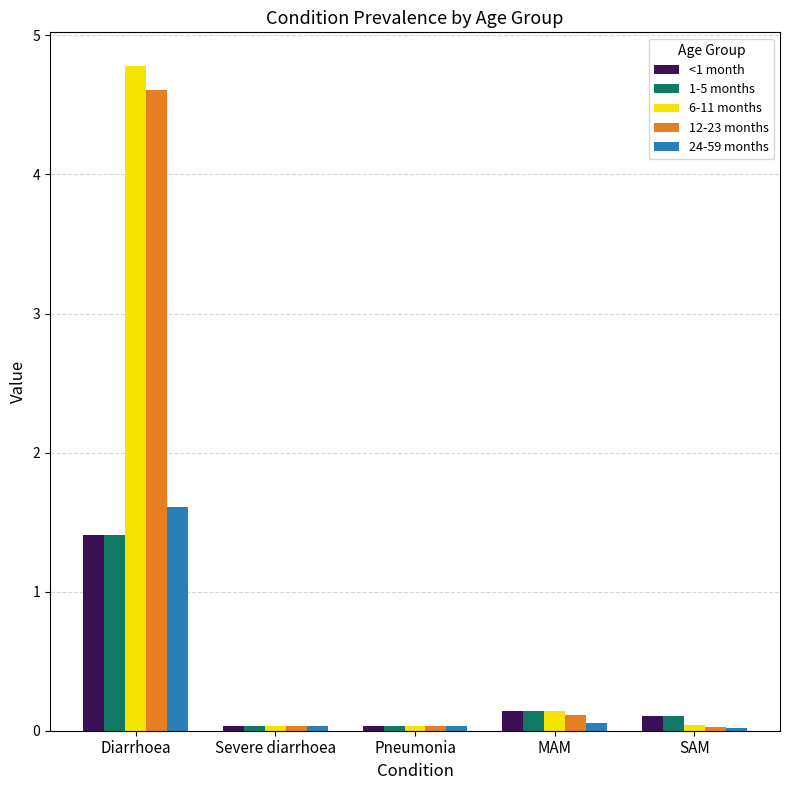

What is the sum of the 24-59 months values at Diarrhoea and MAM?

1.7